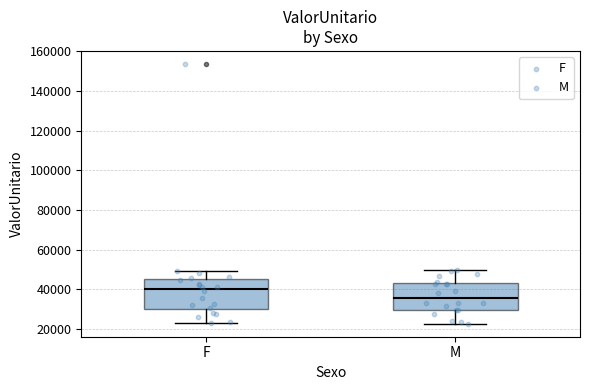

Reading left to right, read every box against the y-axis: the position of its median line, the range the box covers, and the ends of its whiskers. The values are not printed on the chart, so give them approximately, as read against the axis.

F: median 40000, box 30000 to 46000, whiskers 24000 to 50000
M: median 36000, box 30000 to 44000, whiskers 22000 to 50000